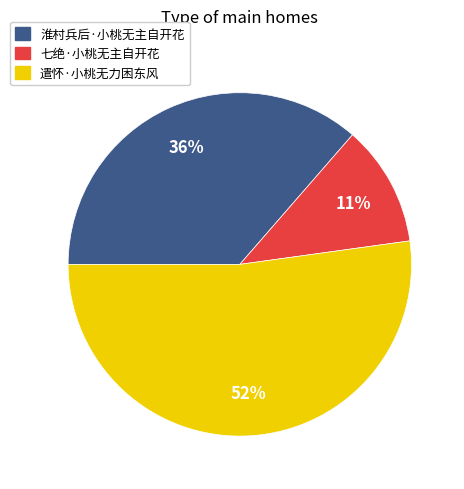

Which has a higher value, 遣怀·小桃无力困东风 or 七绝·小桃无主自开花?

遣怀·小桃无力困东风